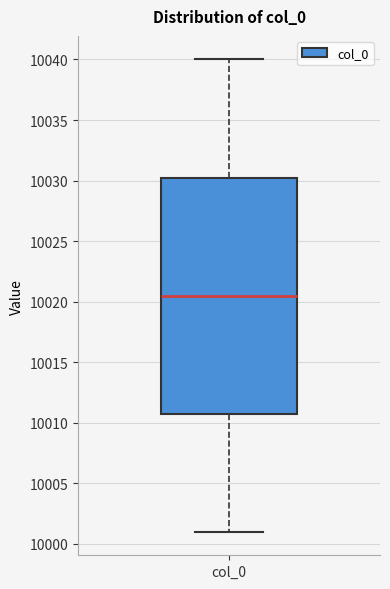

Where does the upper whisker of the box for col_0 end on the y-axis? The values are not printed on the chart, so give them approximately, as read against the axis.

10040.0